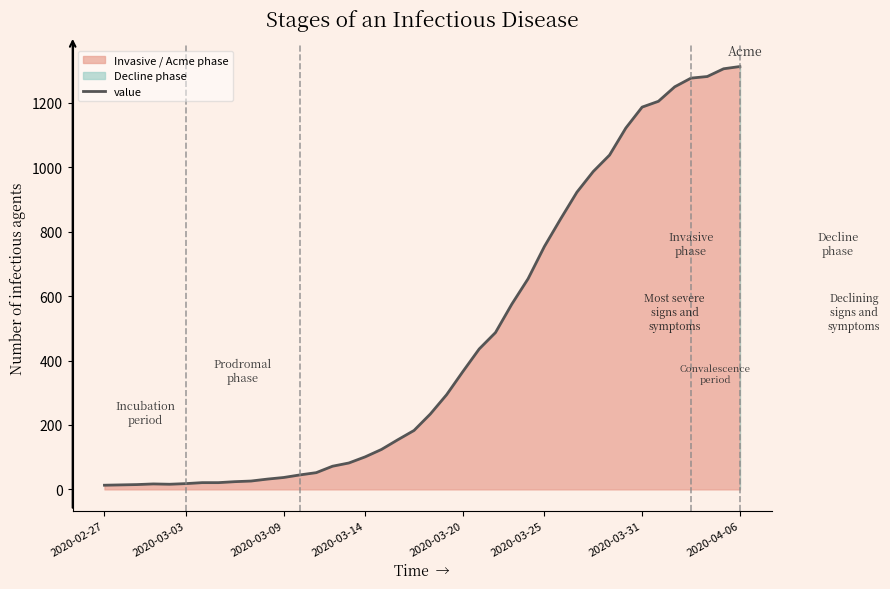

How many points are lower than both their immediate neighbors (excluding endpoints)?

1